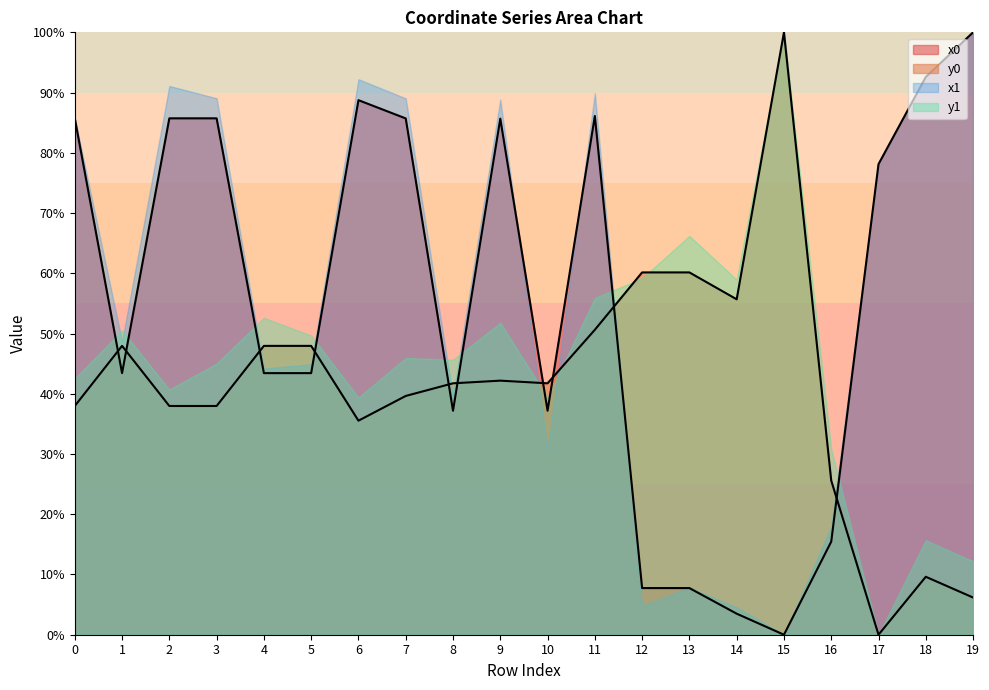

At which category is the sum across all series the highest?

11